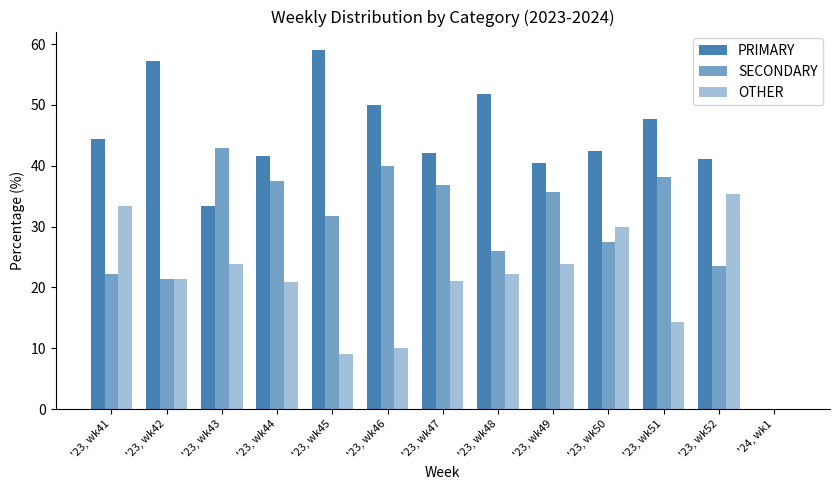

How many categories are shown in the chart?

13